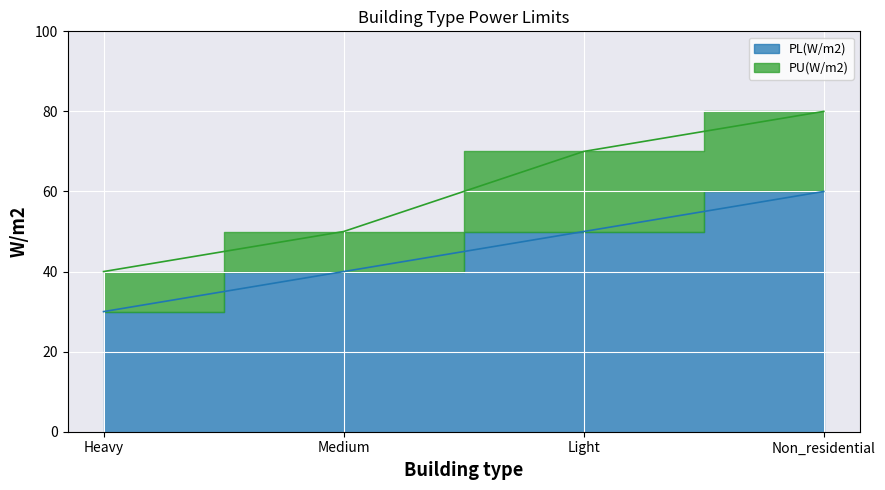

What is the difference between the maximum and minimum values in the PL(W/m2) series?

30